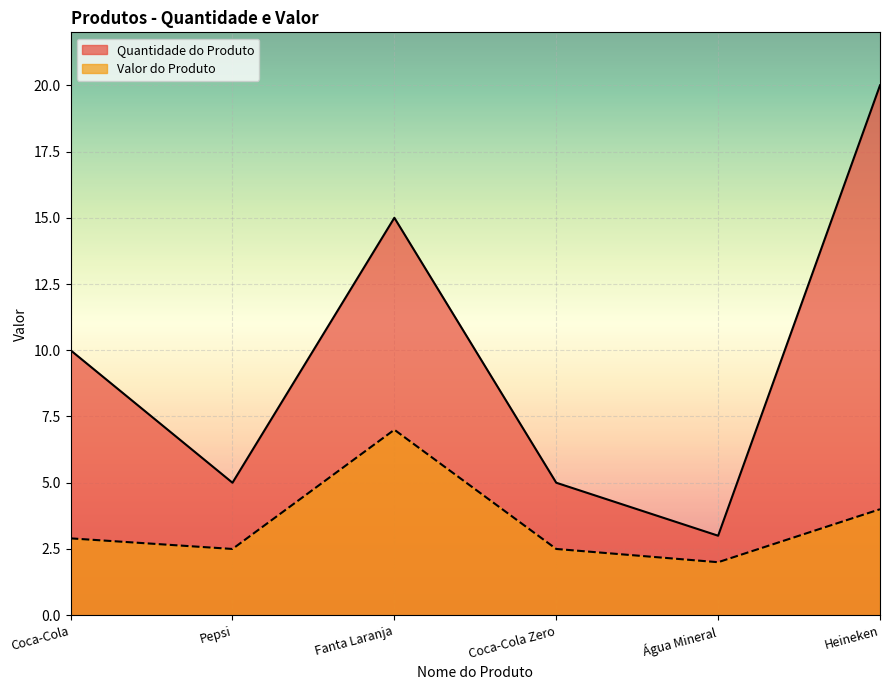

At which label is Valor do Produto closest to 4?

Heineken